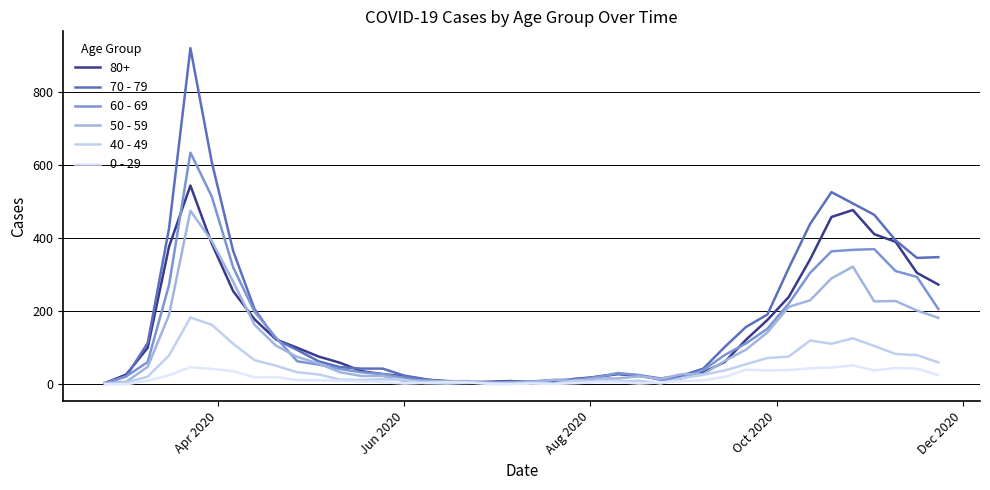

Rank the series by their maximum value, from highest to lowest.

70 - 79, 60 - 69, 80+, 50 - 59, 40 - 49, 0 - 29